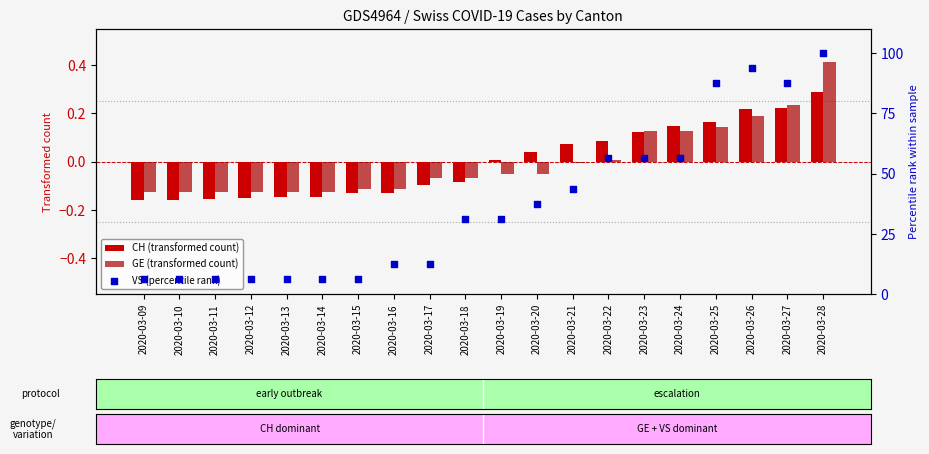

Which series contains the highest Y value?

VS (percentile rank)